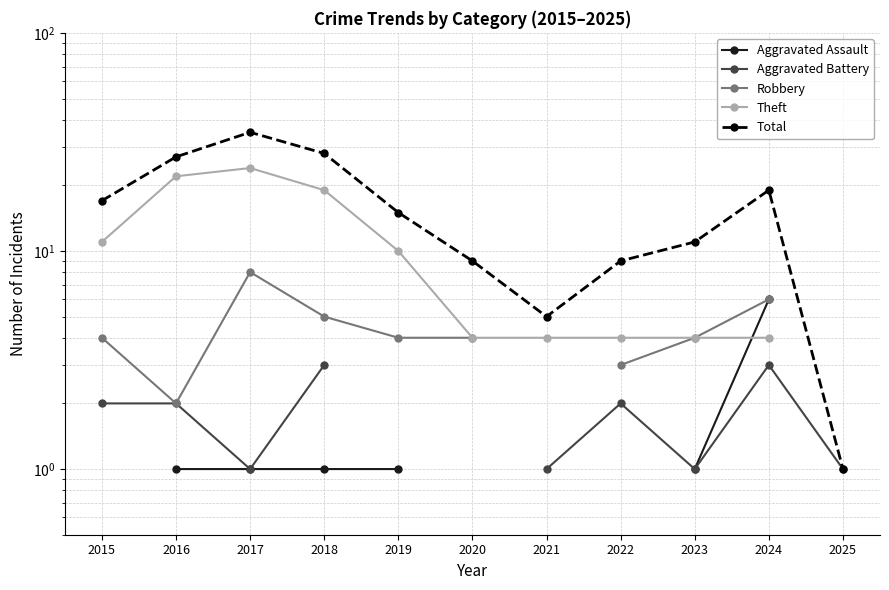

How many categories are shown in the chart?

11